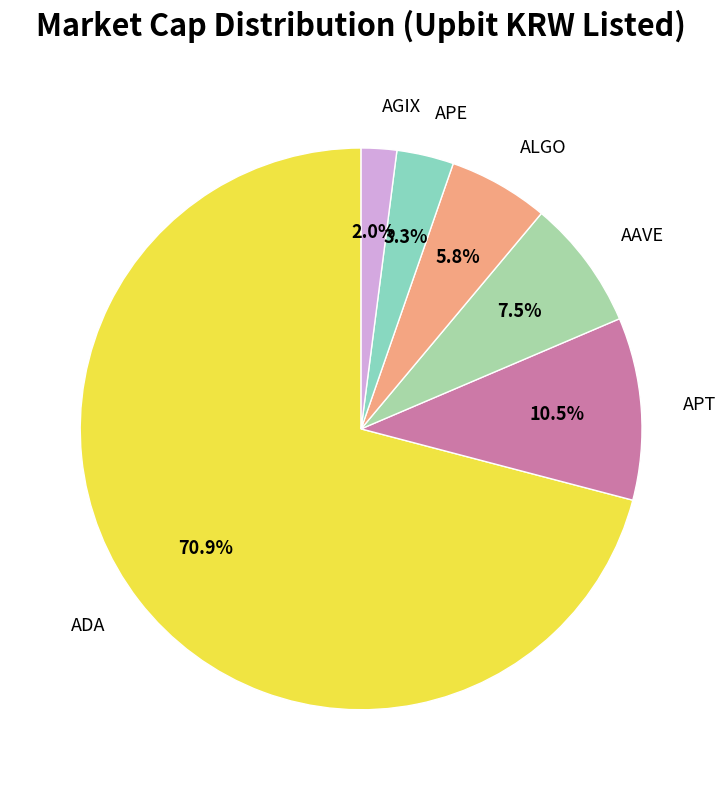

What percentage do APT and APE together represent?

13.8%